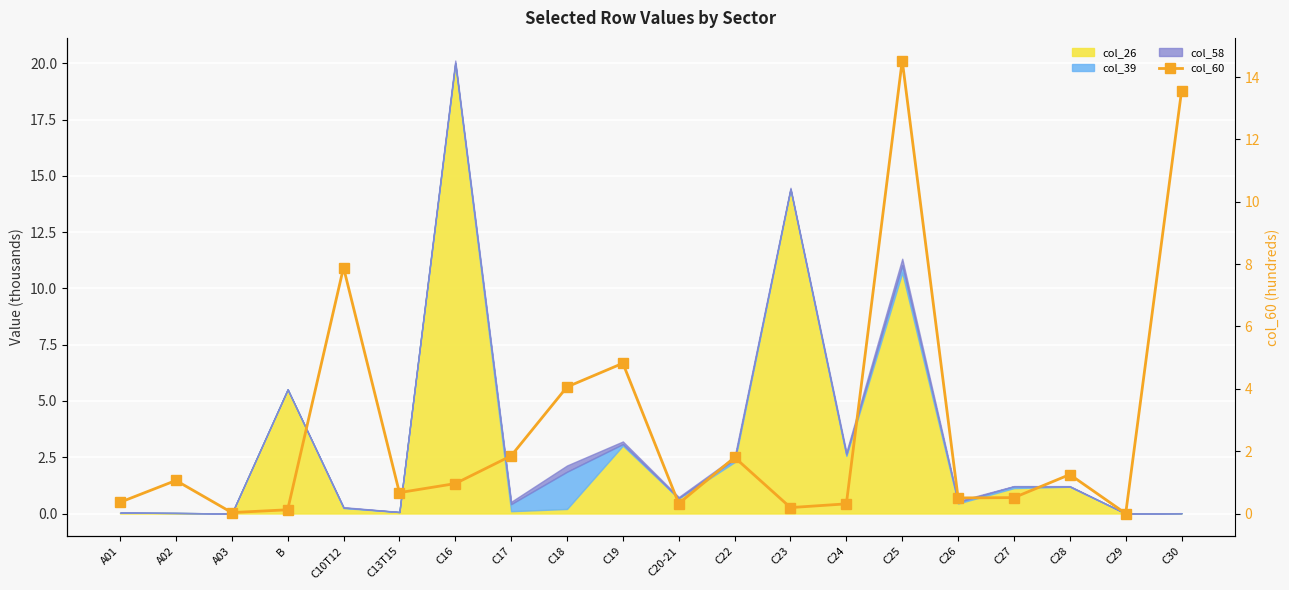

What is the difference between the maximum and minimum values?

14.5